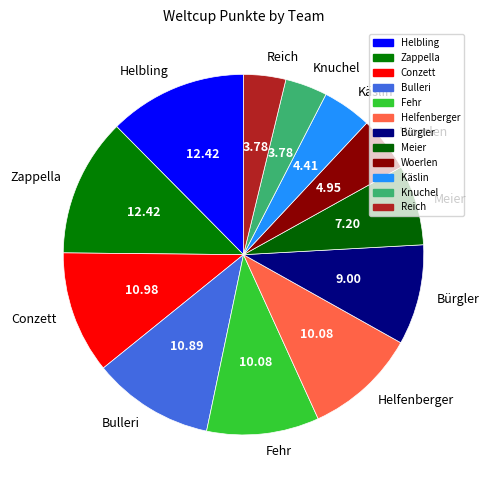

Is there a majority slice in this chart?

No